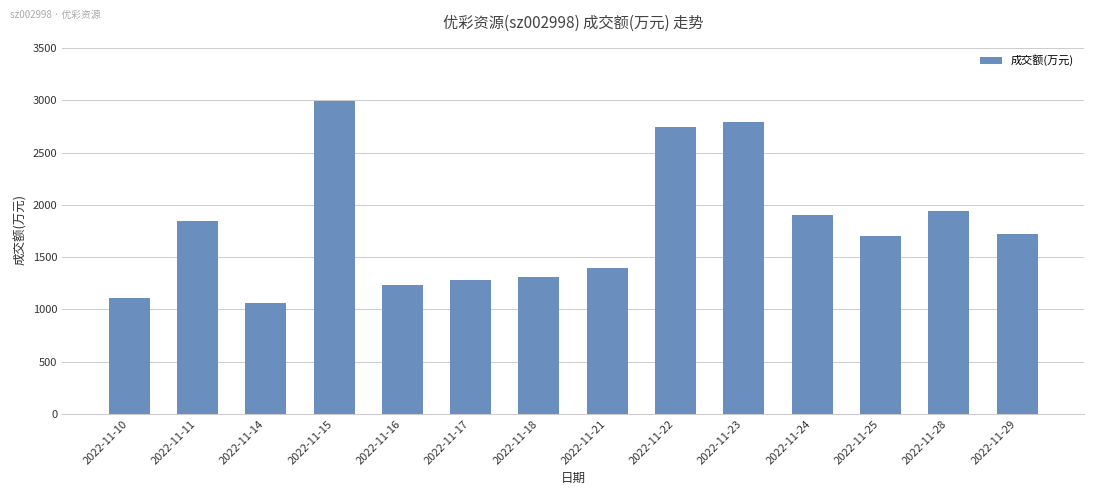

Are the bars grouped side by side (vs. stacked)?

No